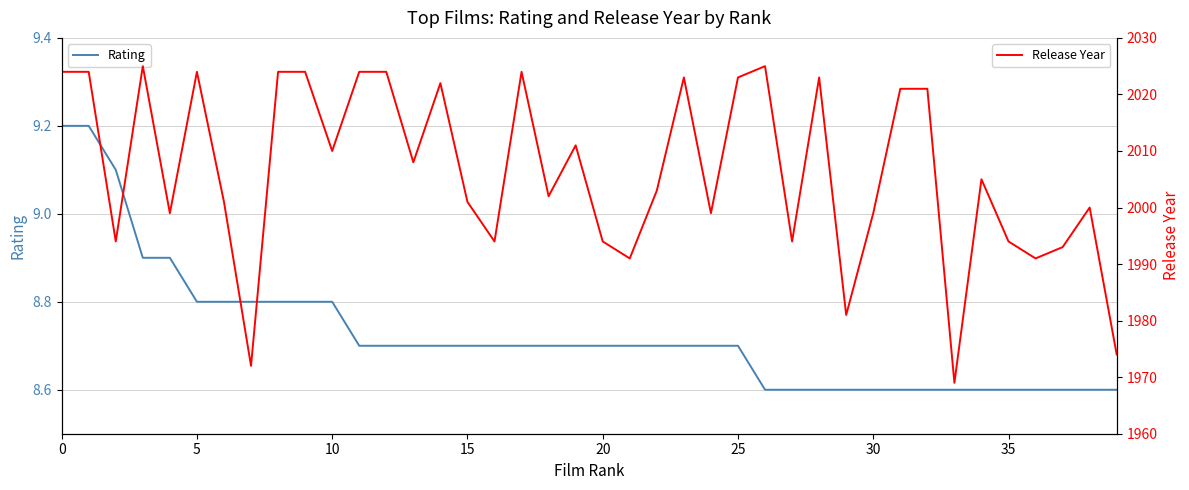

What are all the series names shown in the legend?

Rating, Release Year